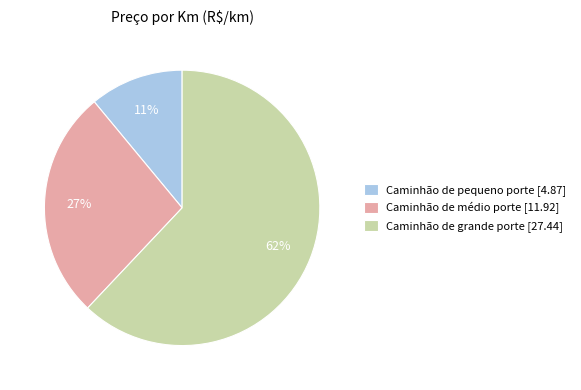

To the nearest percent, what is the combined percentage of Caminhão de pequeno porte and Caminhão de grande porte?

73%